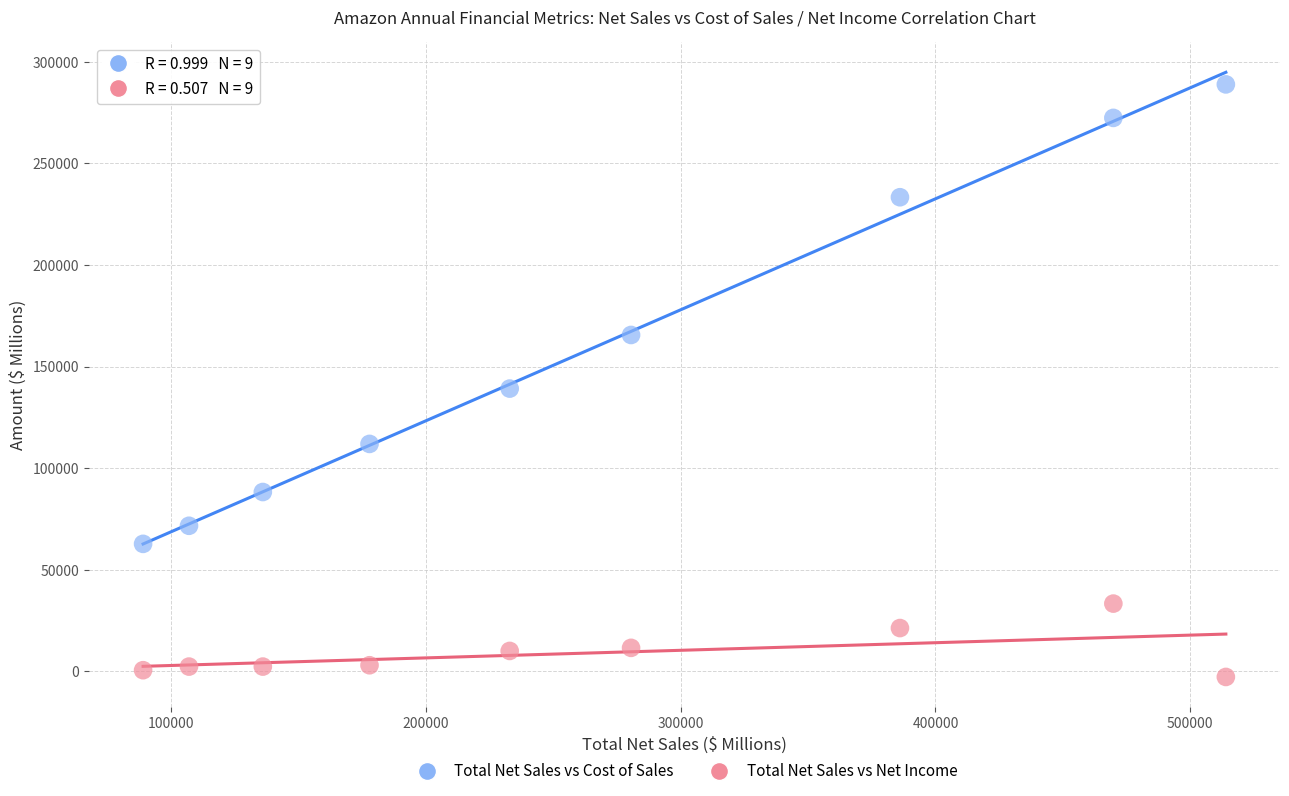

Which series has the largest Y range (max minus min)?

Total Net Sales vs Cost of Sales